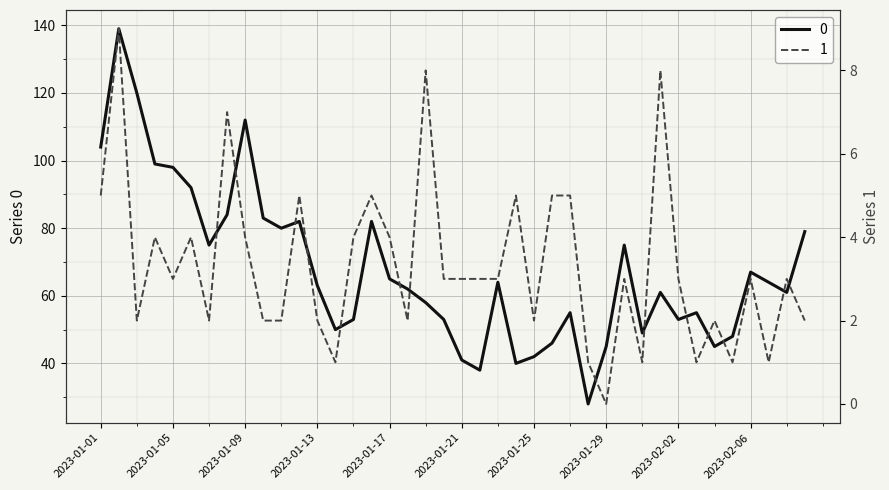

List the series in order of their overall mean, highest first.

0, 1